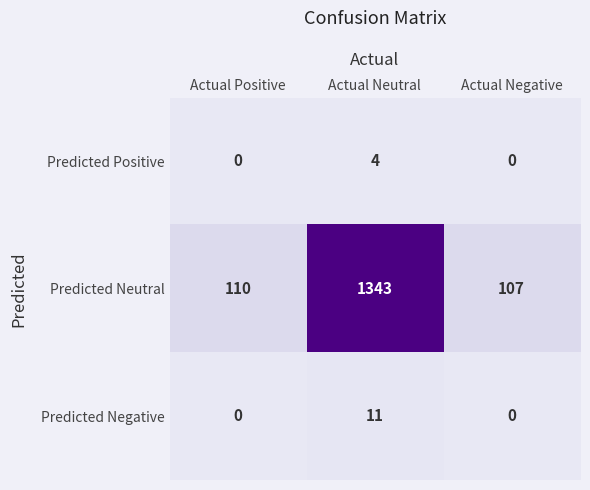

How many data points does each series have?

3